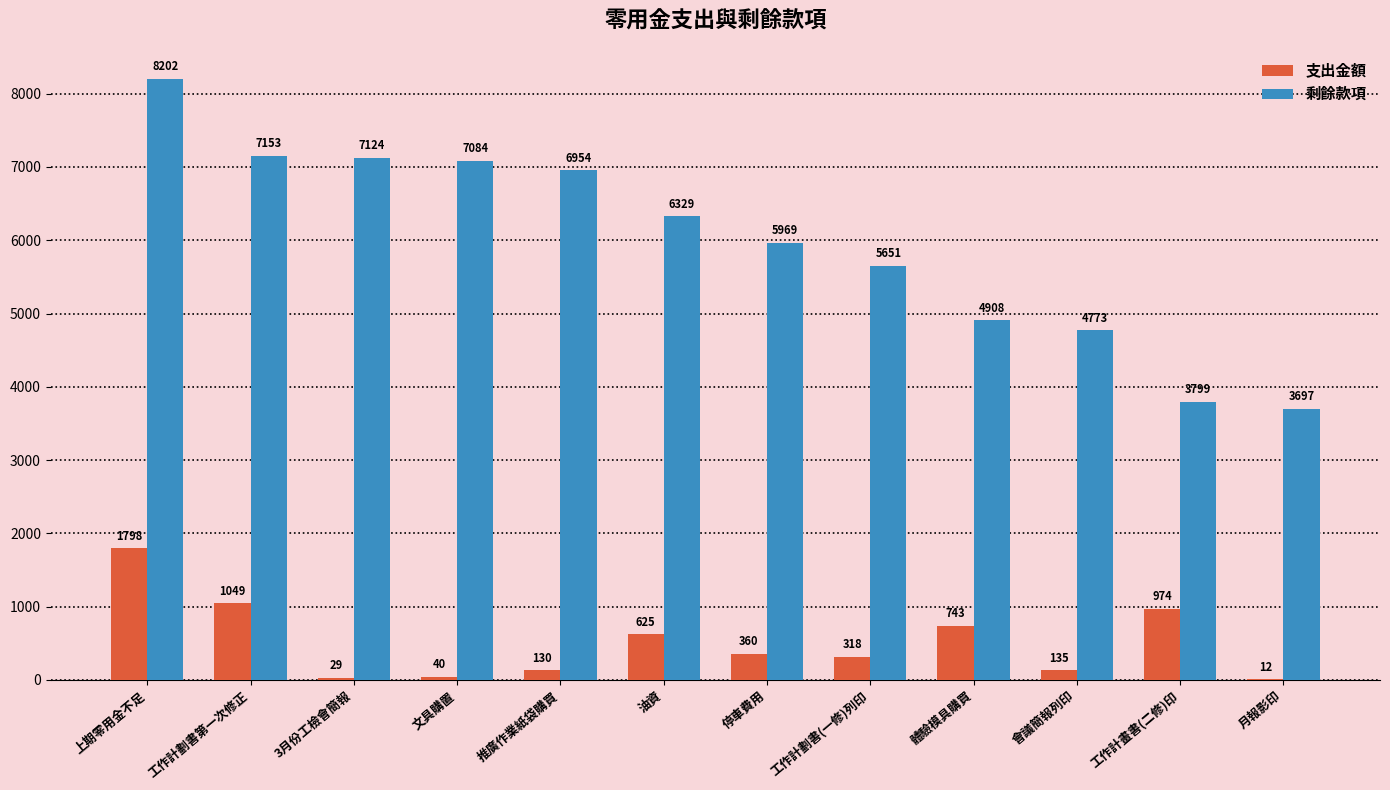

What is the greatest value displayed?

8202